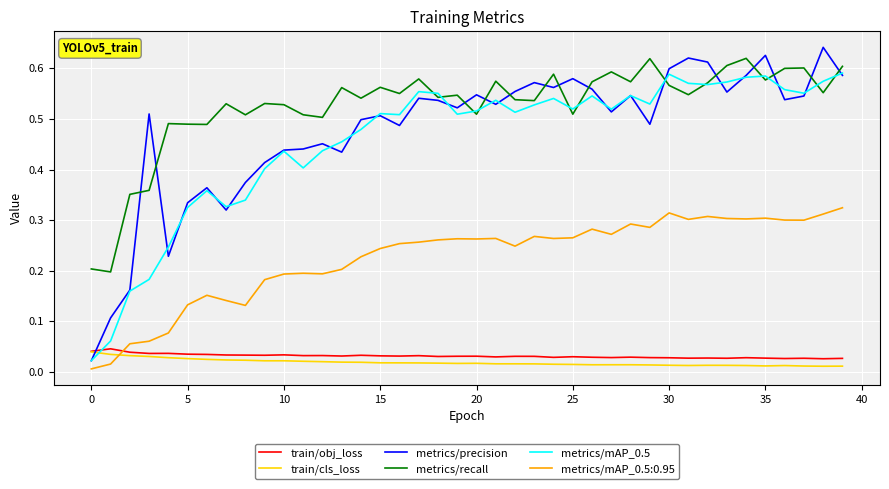

Which series has the largest range (max minus min)?

metrics/precision